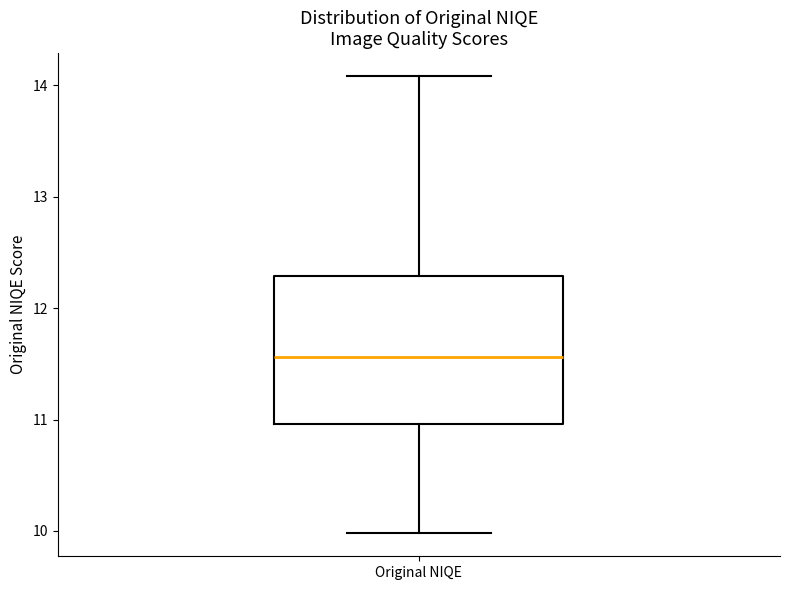

Where is the lower edge of the box for Original NIQE on the y-axis? The values are not printed on the chart, so give them approximately, as read against the axis.

11.0